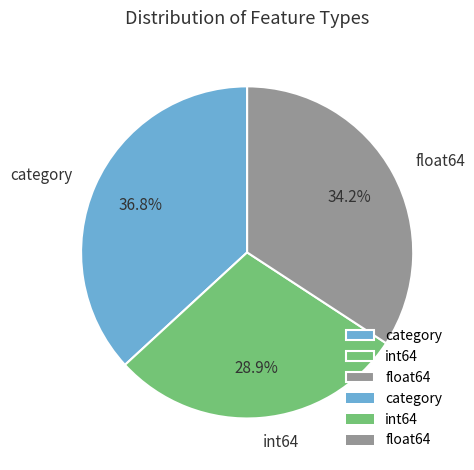

Between category and int64, which is larger?

category